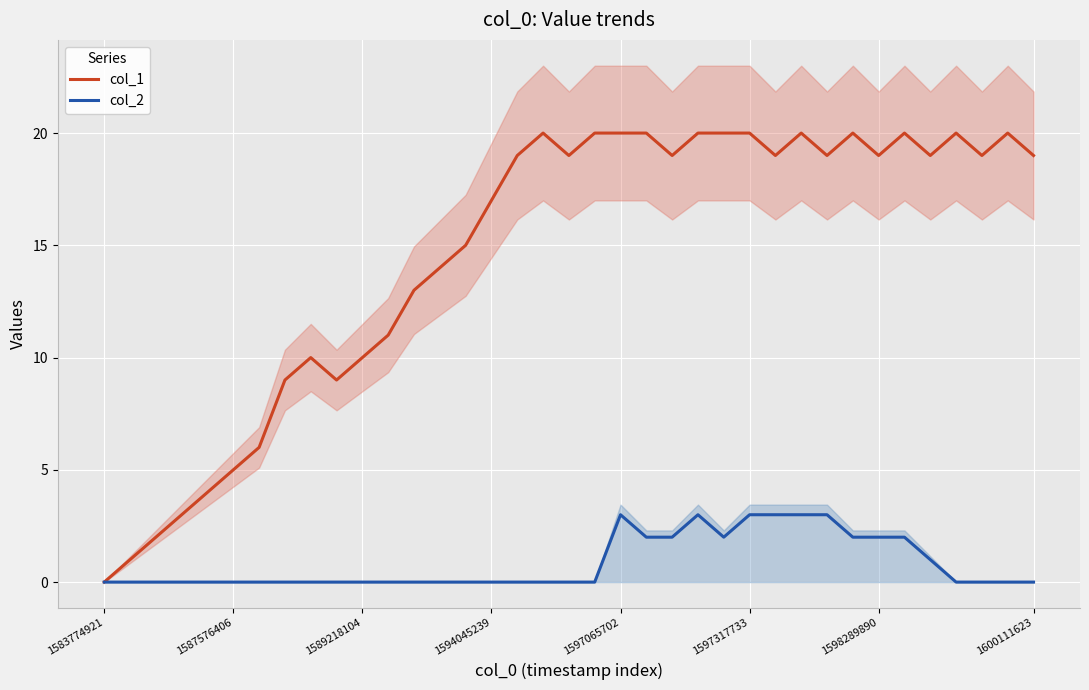

Reading right to left, what are all the values shown in this chart?

col_1: 19	20	19	20	19	20	19	20	19	20	19	20	20	20	19	20	20	20	19	20	19	17	15	14	13	11	10	9	10	9	6	5	4	3	2	1	0
col_2: 0	0	0	0	1	2	2	2	3	3	3	3	2	3	2	2	3	0	0	0	0	0	0	0	0	0	0	0	0	0	0	0	0	0	0	0	0